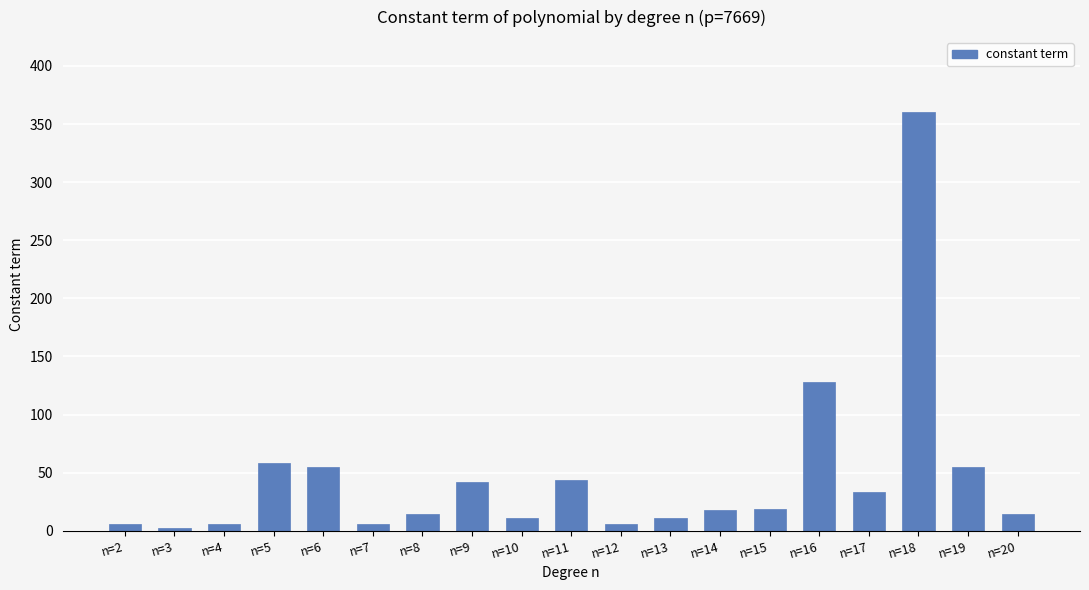

What is the maximum value shown in the chart?

360